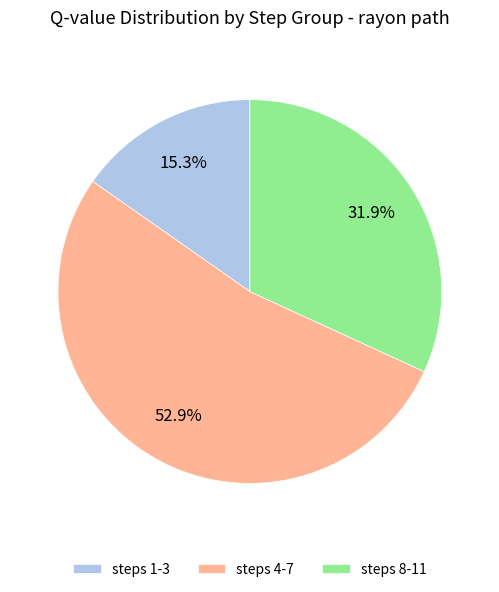

What is the smallest slice in the pie chart?

steps 1-3